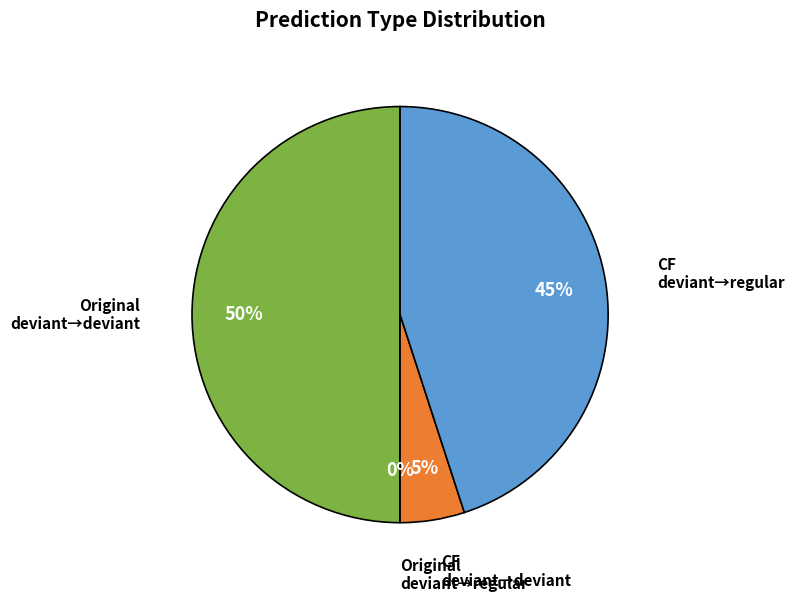

Combined, do Counterfactual regular and Original regular account for over 50%?

No